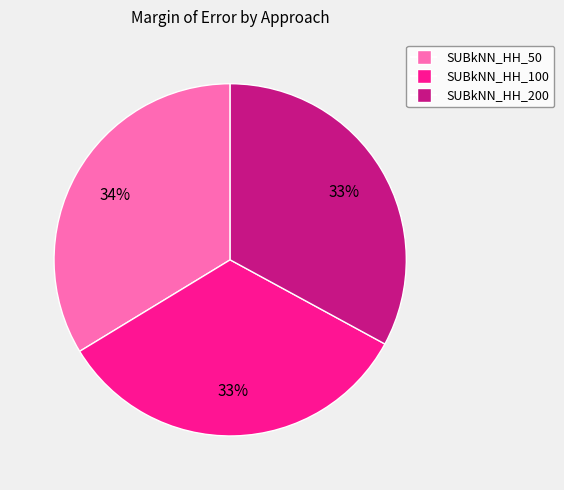

To the nearest percent, what is the average slice percentage?

33%